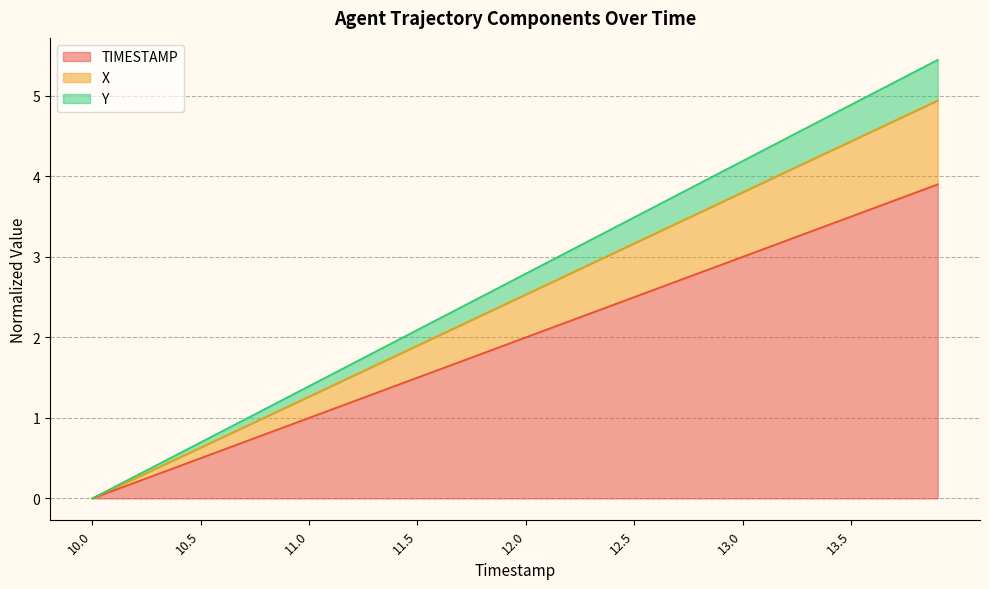

What is the average value of the Y series?

2.7